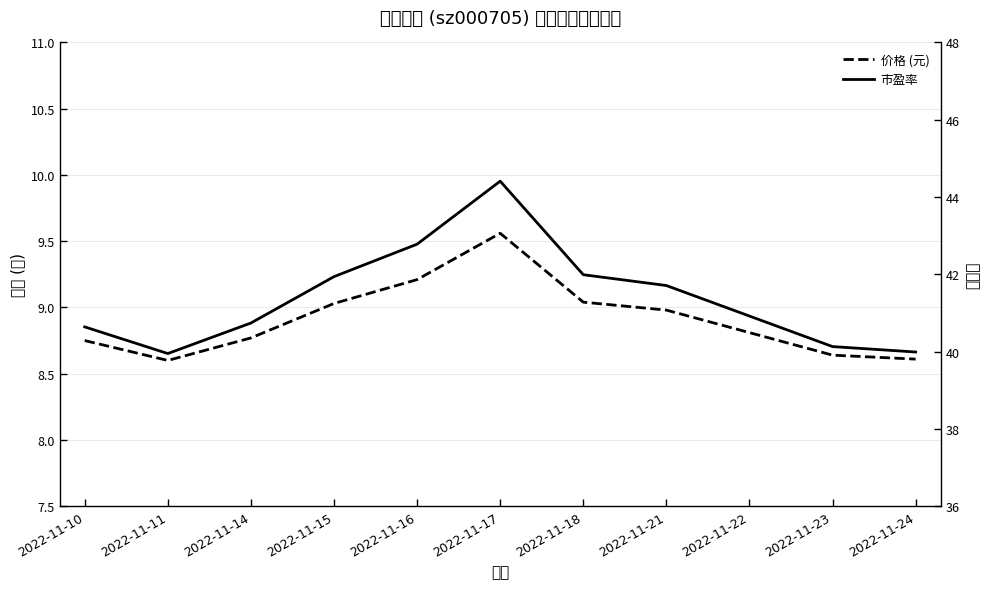

How many lines are shown in the chart?

2